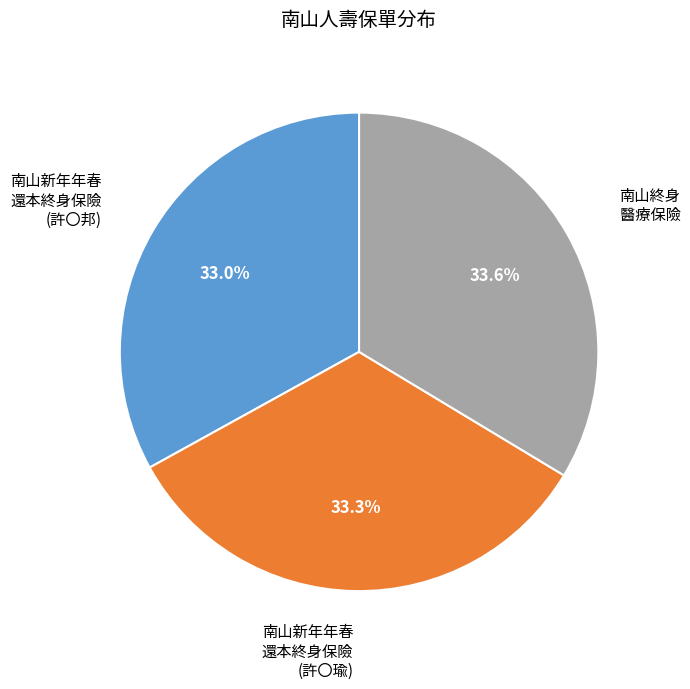

Does 南山新年年春 還本終身保險 (許〇邦) account for over 50% of the chart?

No